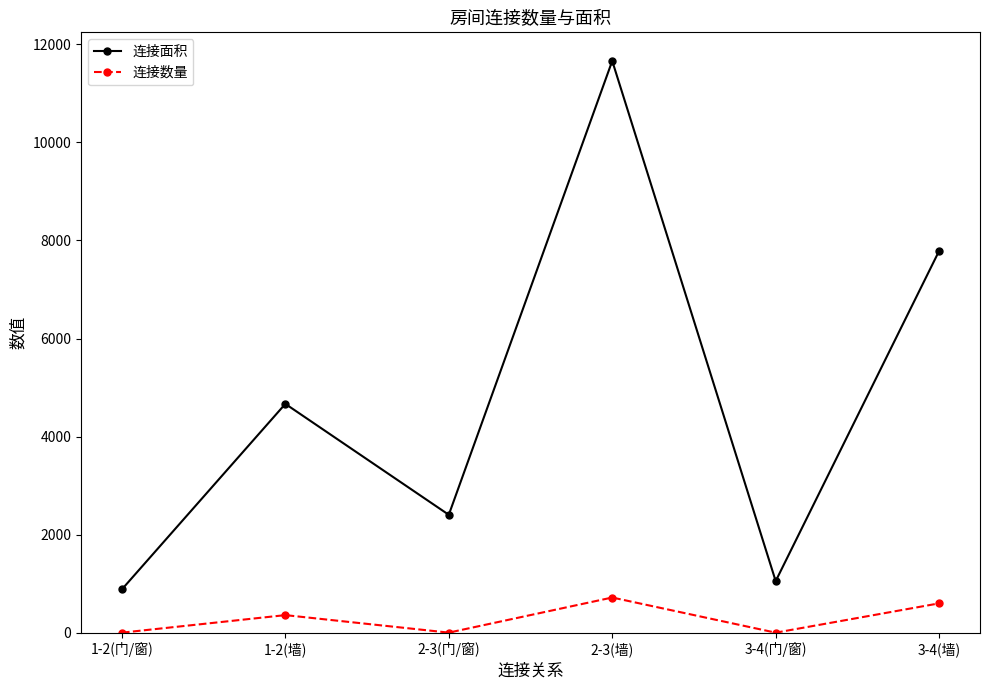

True or false: 连接面积 and 连接数量 intersect in this chart.

False